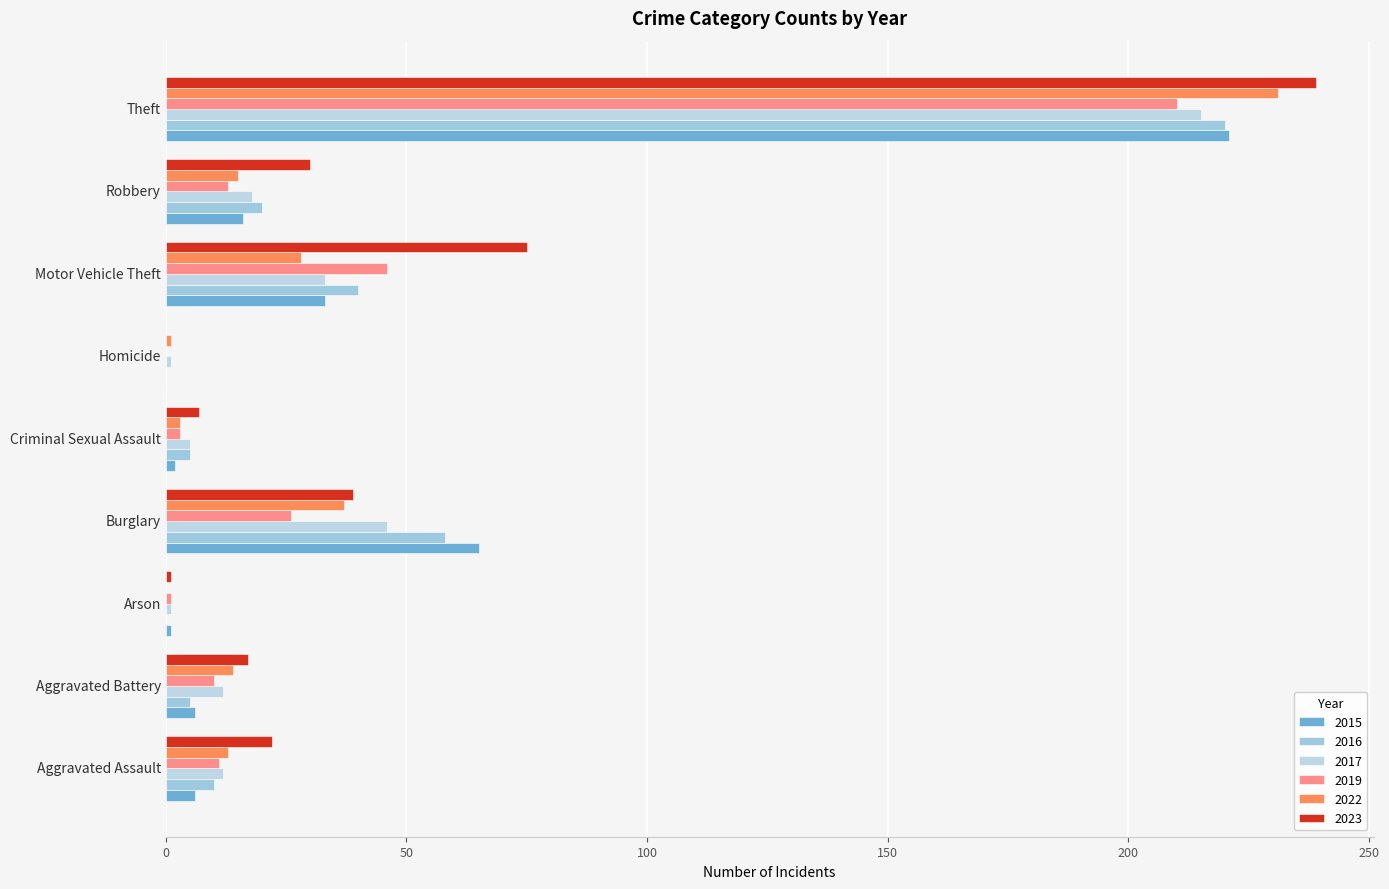

At which category does the chart reach its minimum across all series?

Homicide